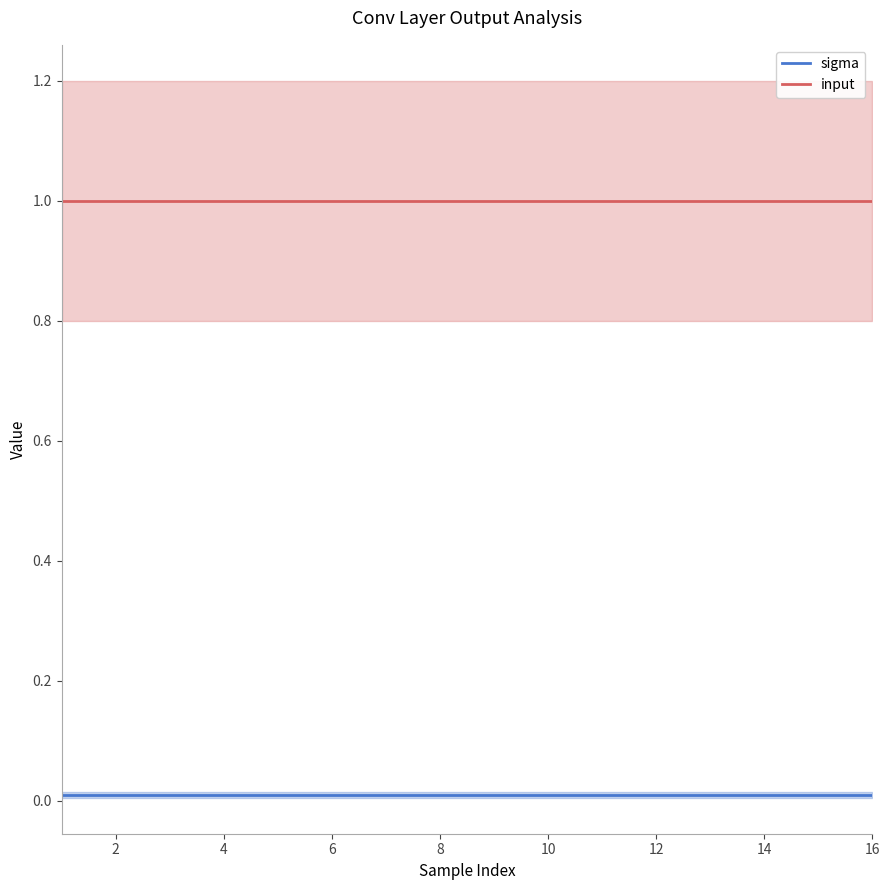

How many distinct data groups are displayed?

2